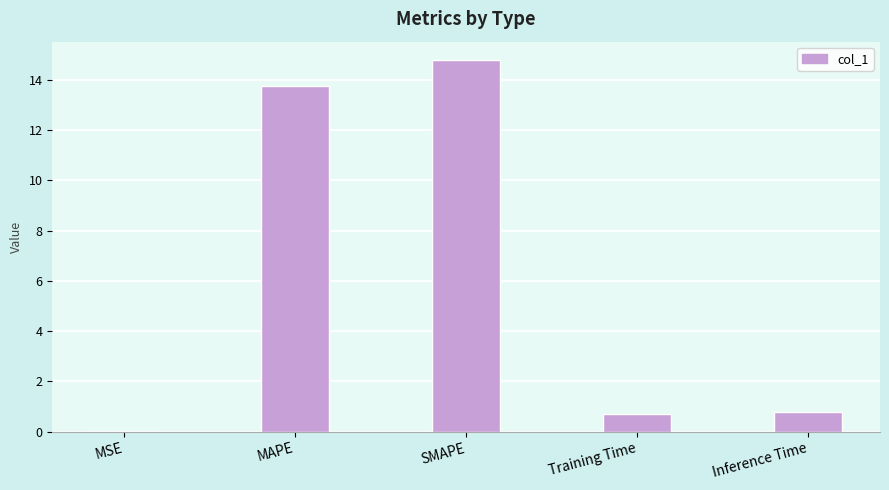

What is the average value?

6.0